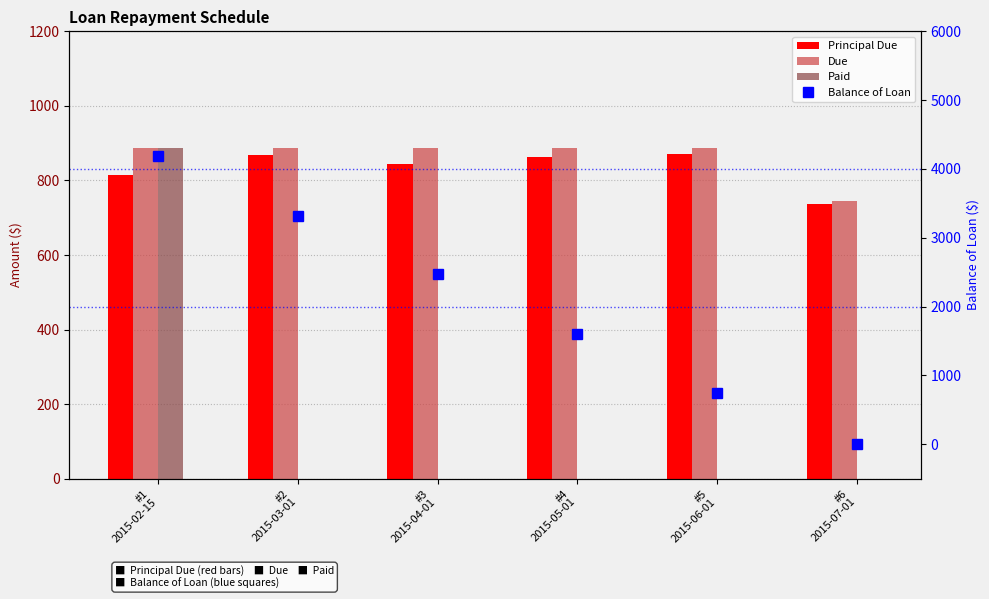

How many data points in Principal Due are less than 863?

3